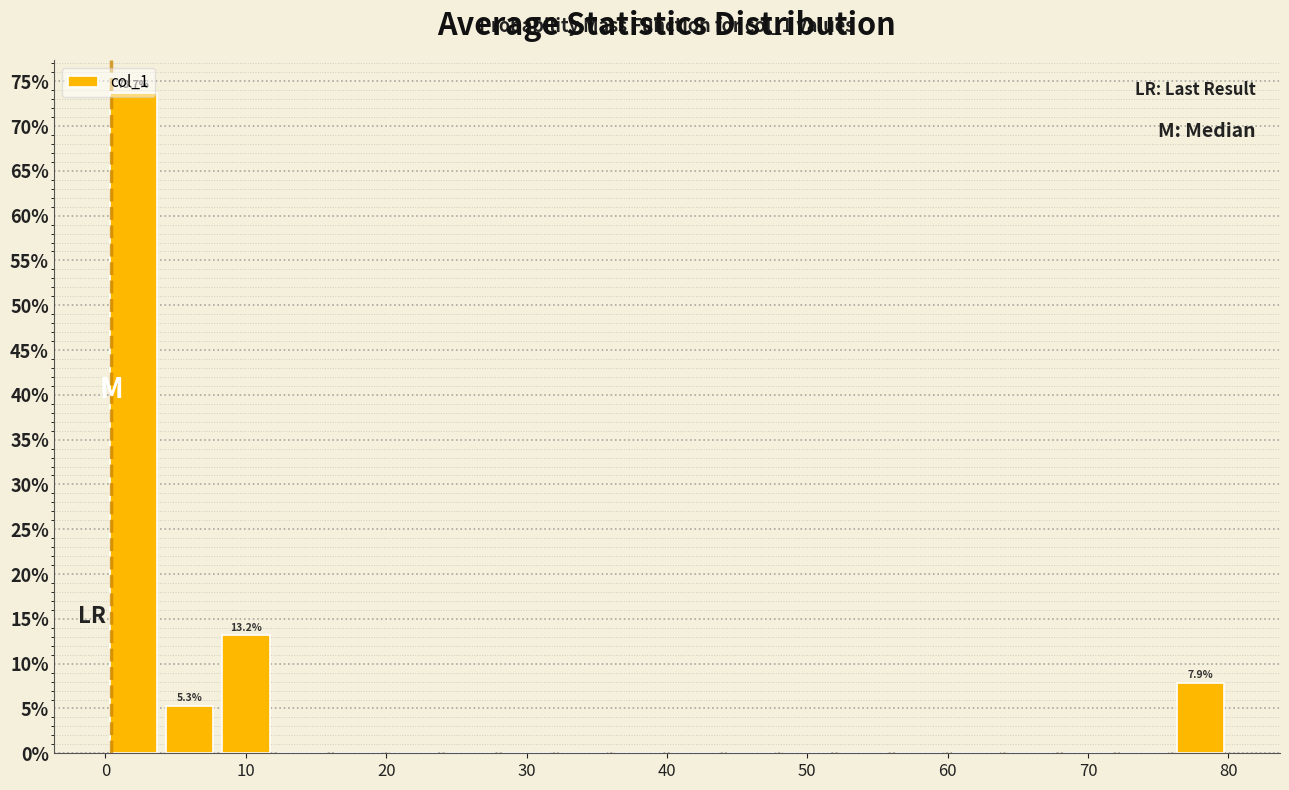

Over which range of the x-axis is the bar tallest?

0 to 4